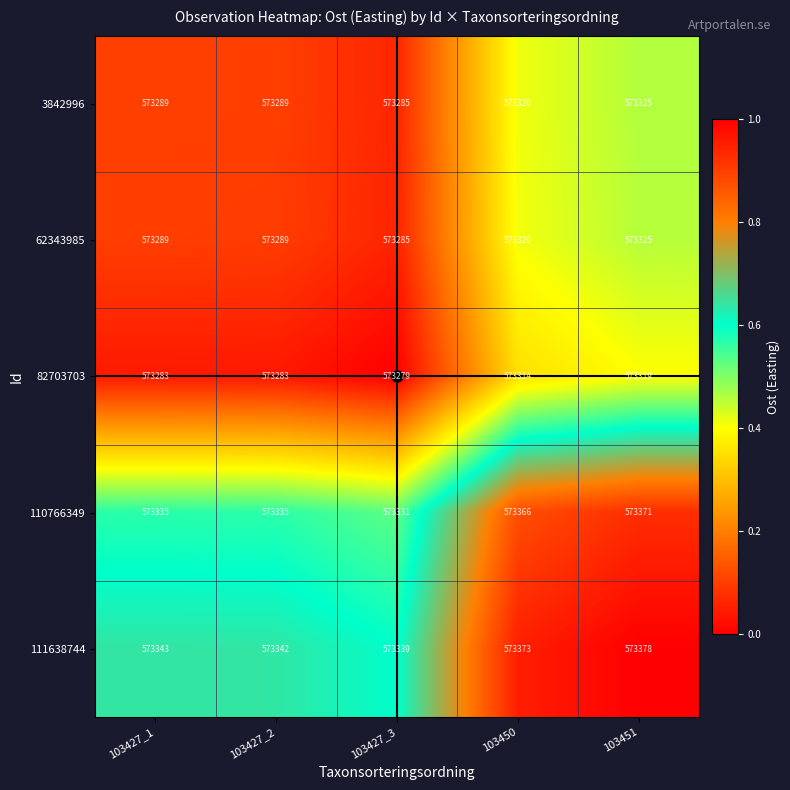

Which series has the largest total across all categories?

111638744